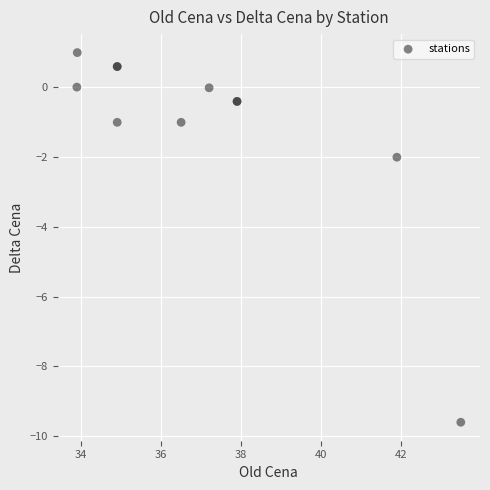

What Y value in the scatter plot is closest to -4?

-2.0